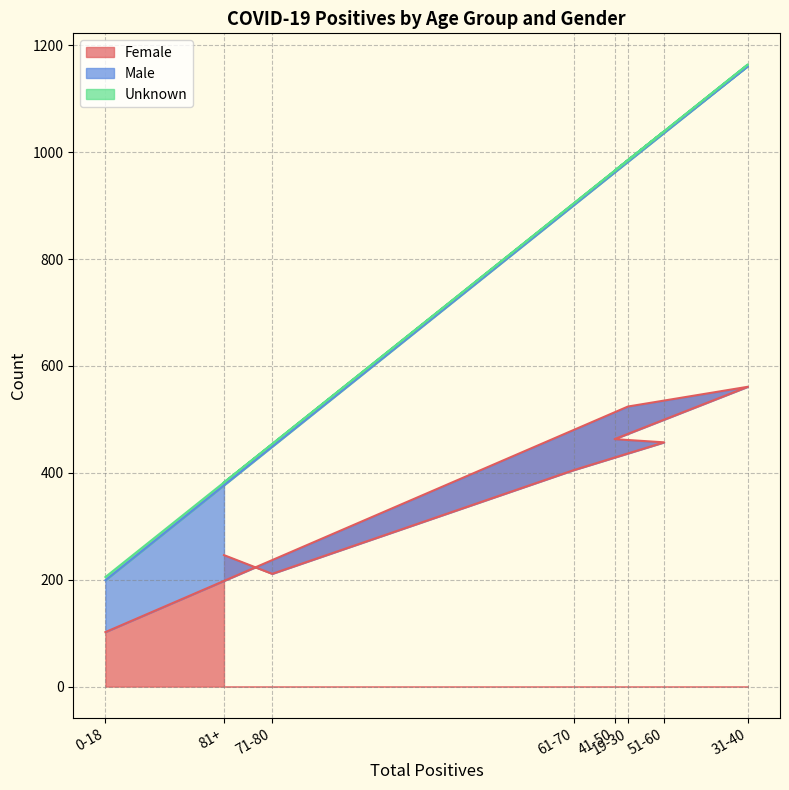

Which series has the widest spread of values?

Male